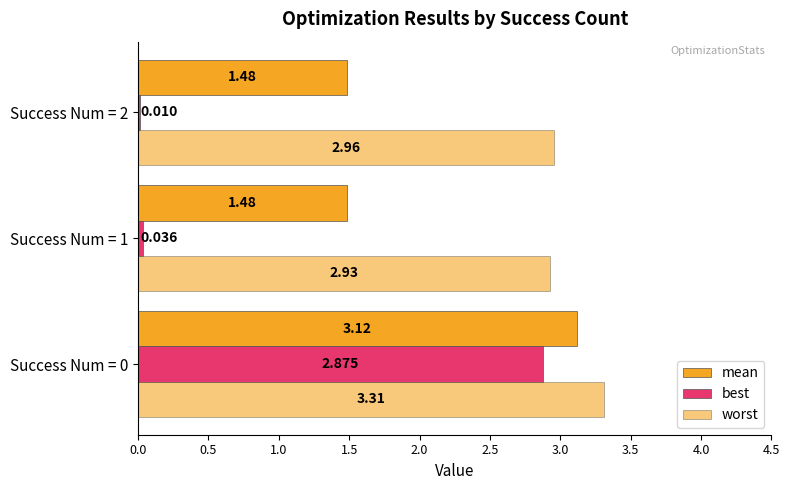

Count the number of categories in the chart.

3